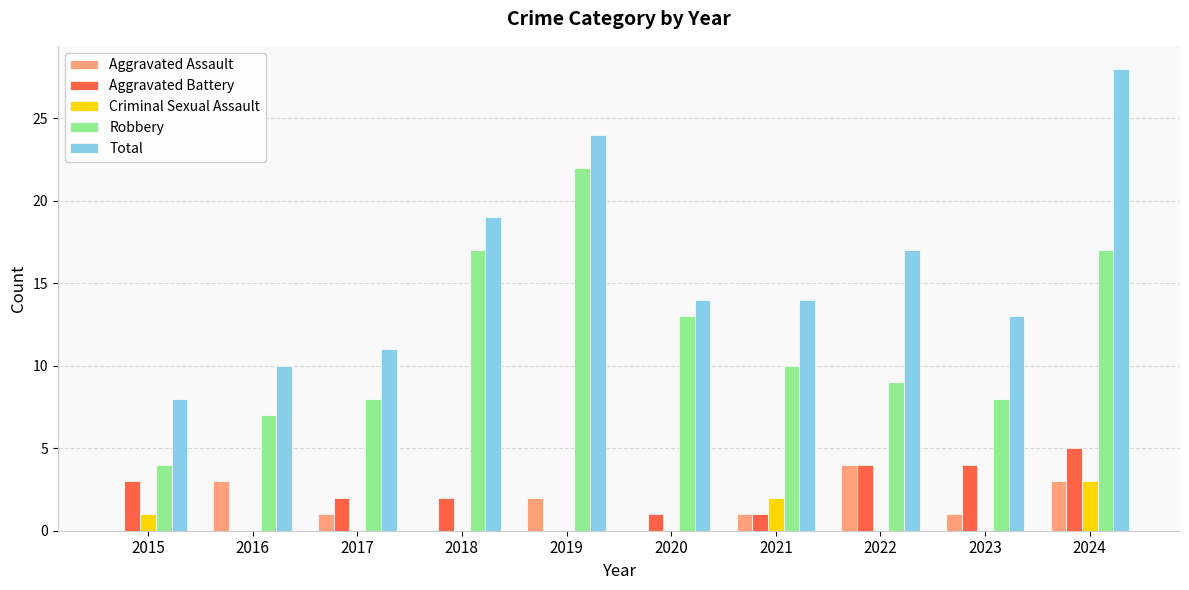

Reading left to right, extract all data points from this chart.

Aggravated Assault: 0	3	1	0	2	0	1	4	1	3
Aggravated Battery: 3	0	2	2	0	1	1	4	4	5
Criminal Sexual Assault: 1	0	0	0	0	0	2	0	0	3
Robbery: 4	7	8	17	22	13	10	9	8	17
Total: 8	10	11	19	24	14	14	17	13	28